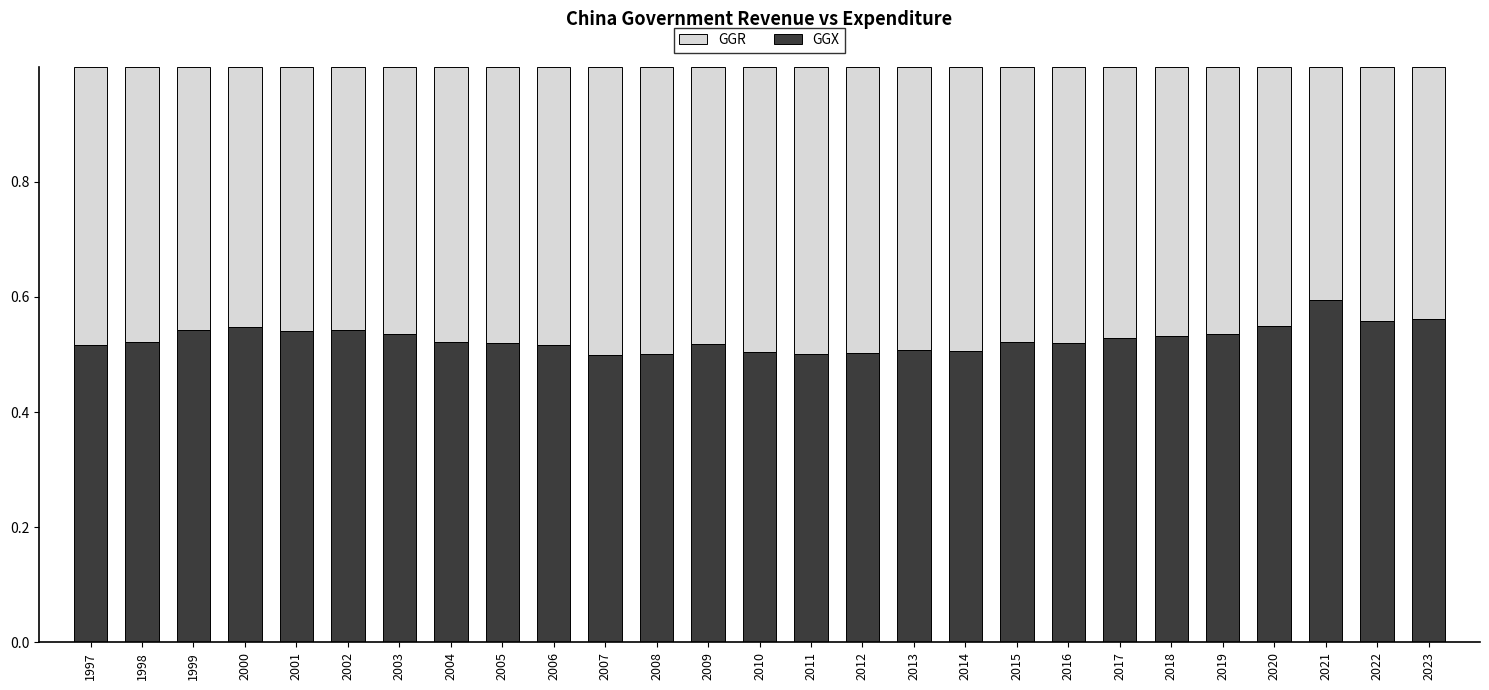

What is the total value across all series at 2003?

1.0